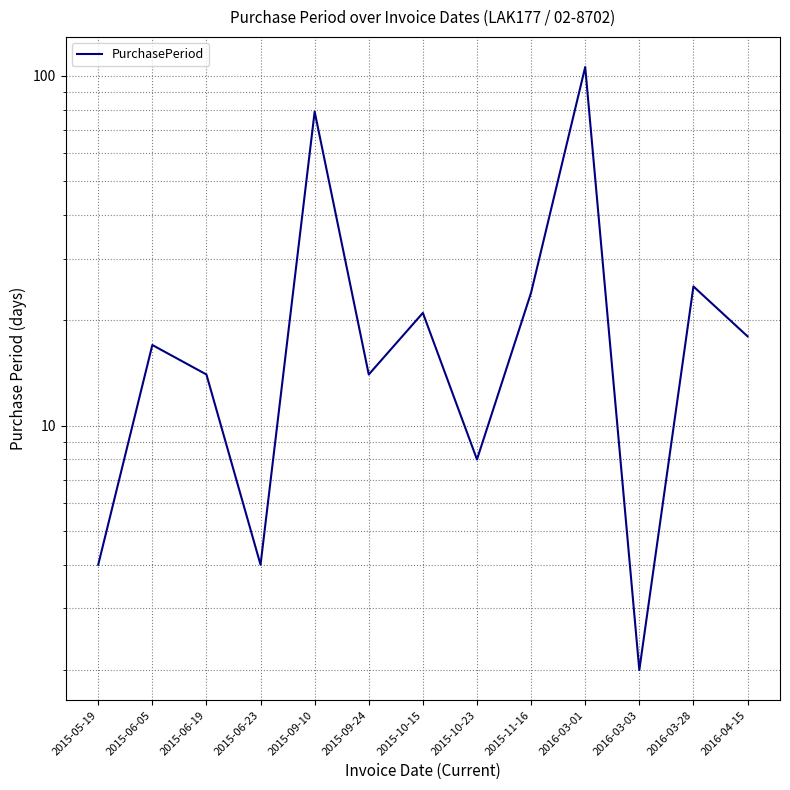

Rank the categories by value from highest to lowest.

2016-03-01, 2015-09-10, 2016-03-28, 2015-11-16, 2015-10-15, 2016-04-15, 2015-06-05, 2015-06-19, 2015-09-24, 2015-10-23, 2015-05-19, 2015-06-23, 2016-03-03